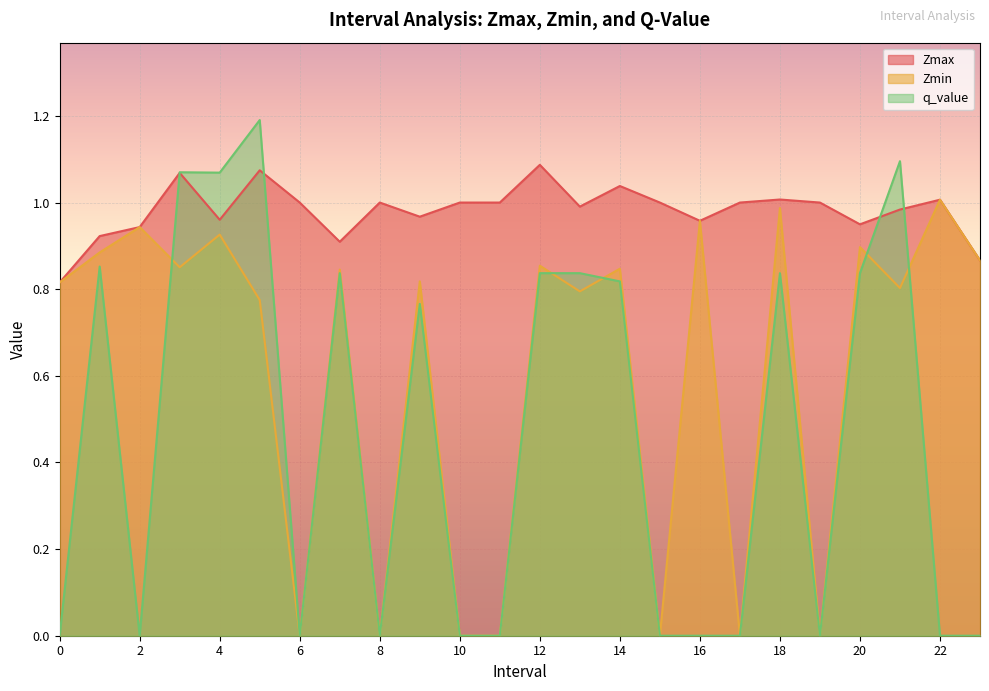

True or false: Zmin has a value of 0.2 at 1.0.

False